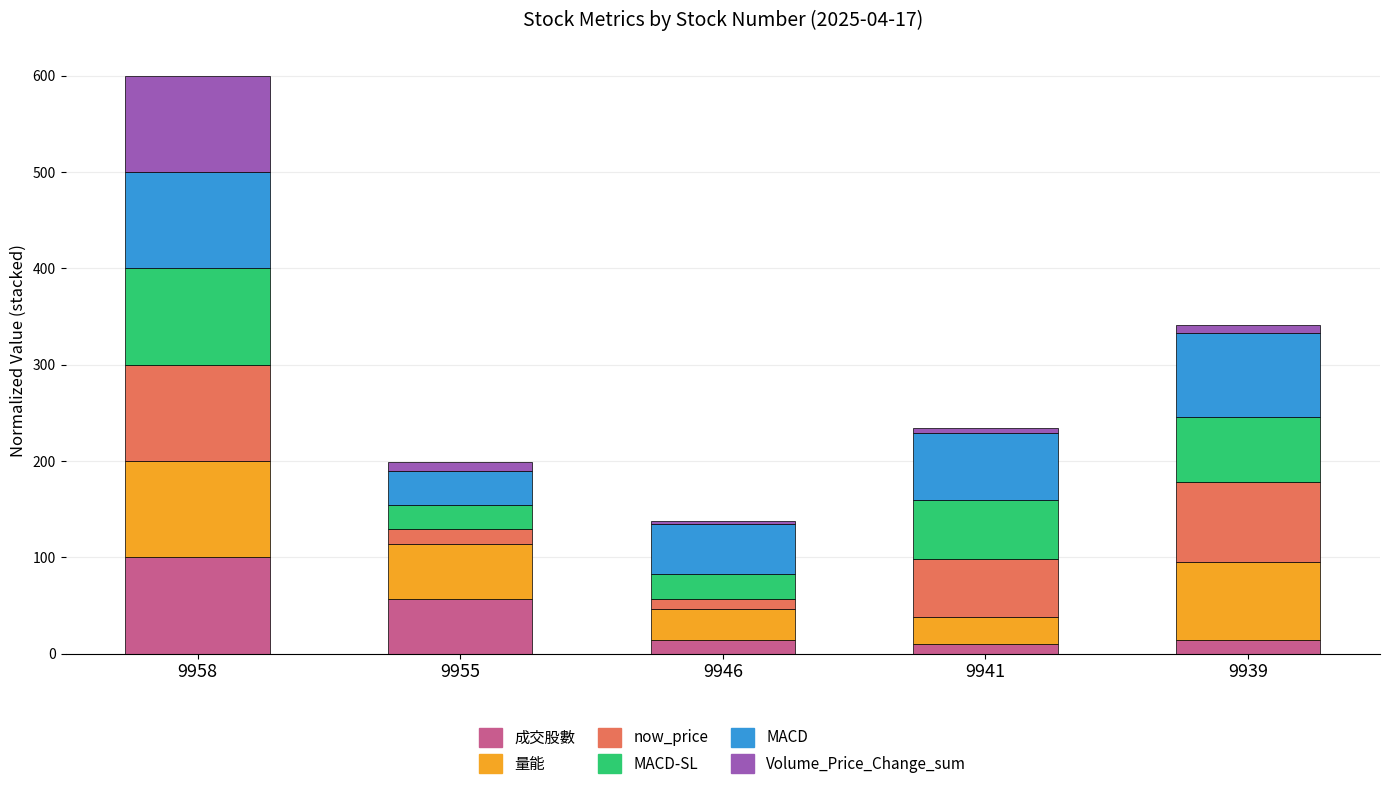

Are the bars horizontal?

No